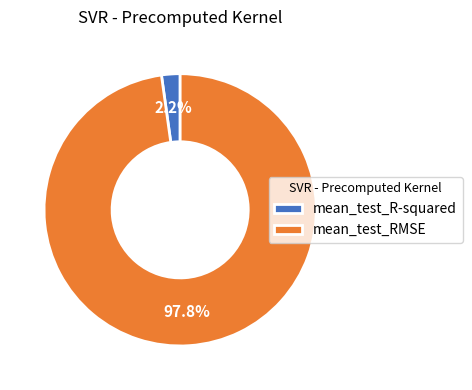

What percentage is the mean_test_R-squared slice, to the nearest percent?

2%